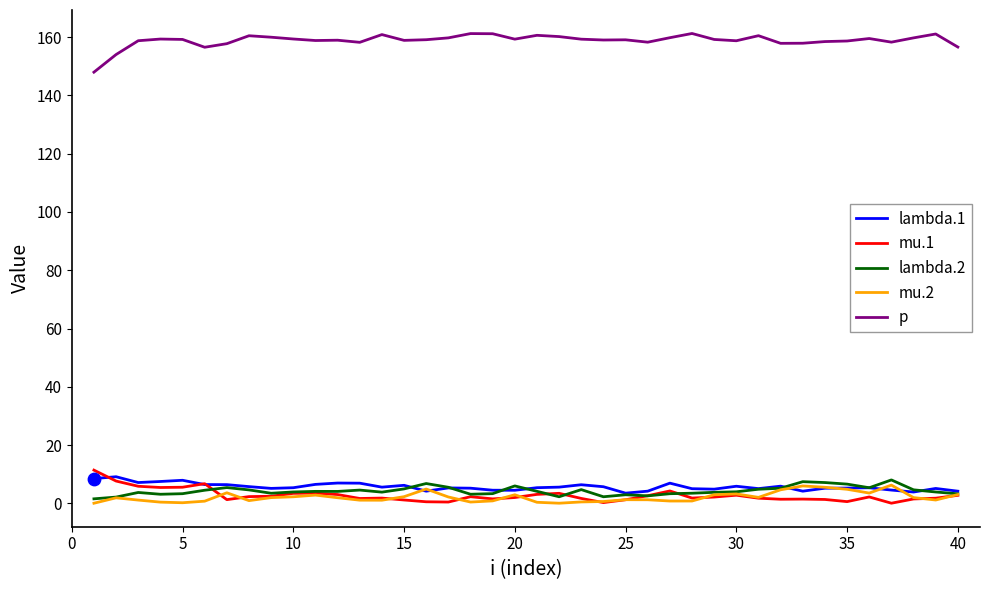

True or false: lambda.1 and p cross at least once.

False